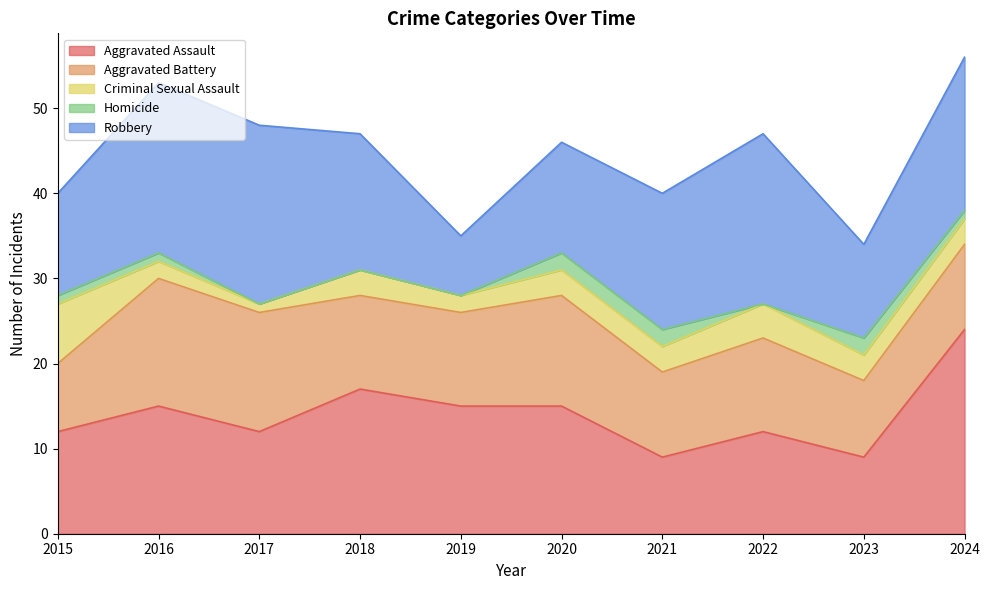

After their last crossing, which series has the higher values: Aggravated Battery or Aggravated Assault?

Aggravated Assault